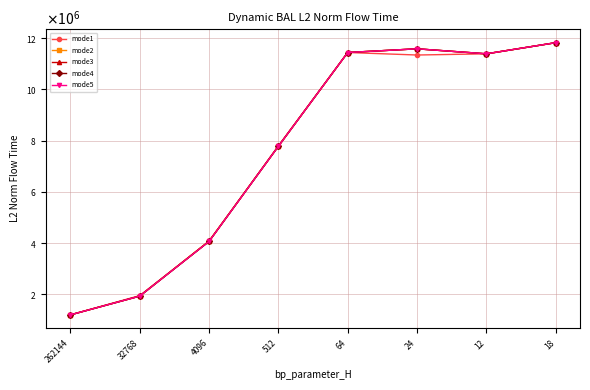

Reading left to right, transcribe all the data shown in this chart.

mode1: 262144=1196129.7	32768=1948095.2	4096=4065214.4	512=7798068.9	64=11440863.7	24=11342661.9	12=11389590.6	18=11824594.7
mode2: 262144=1196129.7	32768=1928103.6	4096=4083843.7	512=7778934.4	64=11440863.7	24=11584986.8	12=11389590.6	18=11824594.7
mode3: 262144=1196129.7	32768=1928103.6	4096=4065214.4	512=7778934.4	64=11440863.7	24=11584986.8	12=11389590.6	18=11824594.7
mode4: 262144=1196129.7	32768=1928103.6	4096=4065214.4	512=7778934.4	64=11440863.7	24=11584986.8	12=11389590.6	18=11824594.7
mode5: 262144=1196129.7	32768=1928103.6	4096=4065214.4	512=7778934.4	64=11440863.7	24=11584986.8	12=11389590.6	18=11824594.7